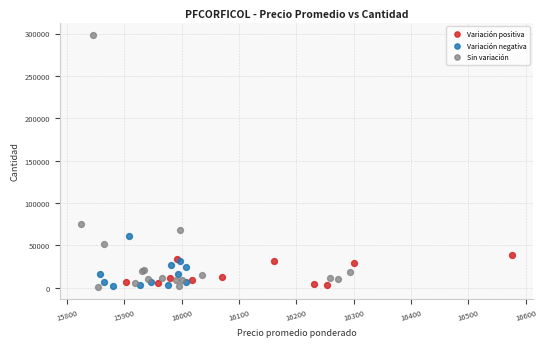

Which series has the widest spread of Y values?

Sin variación